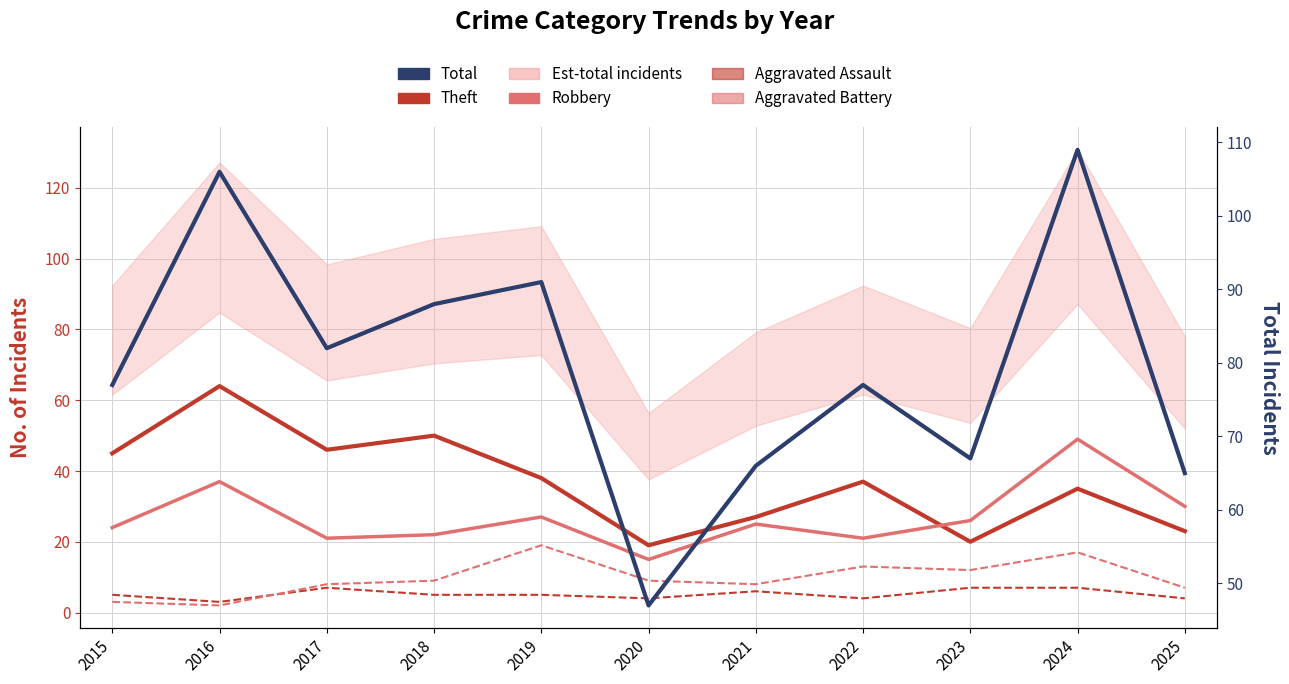

Which series changed the most between 2016 and 2024?

Theft